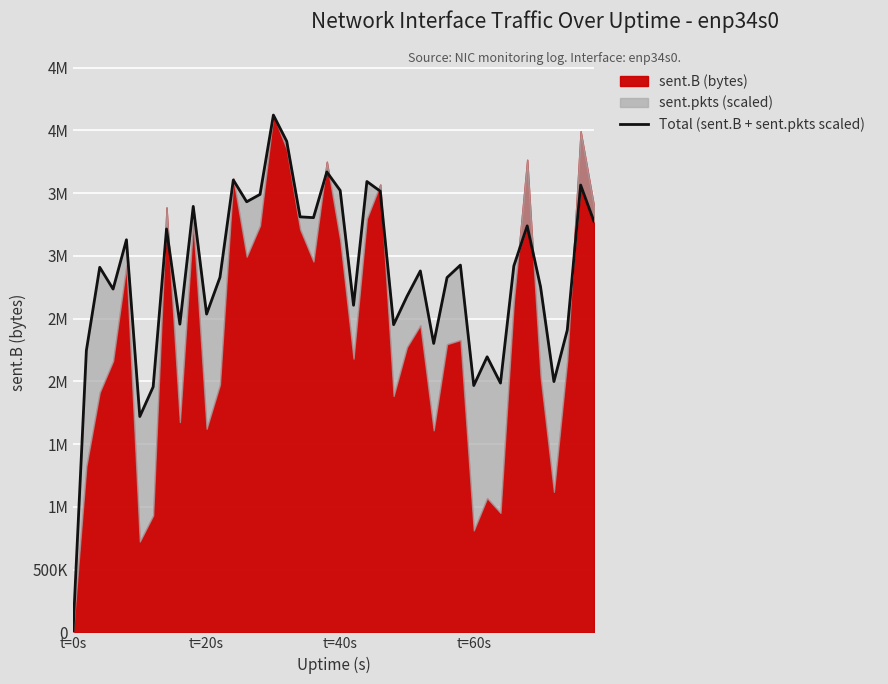

Does the chart display data point markers on the line(s)?

No